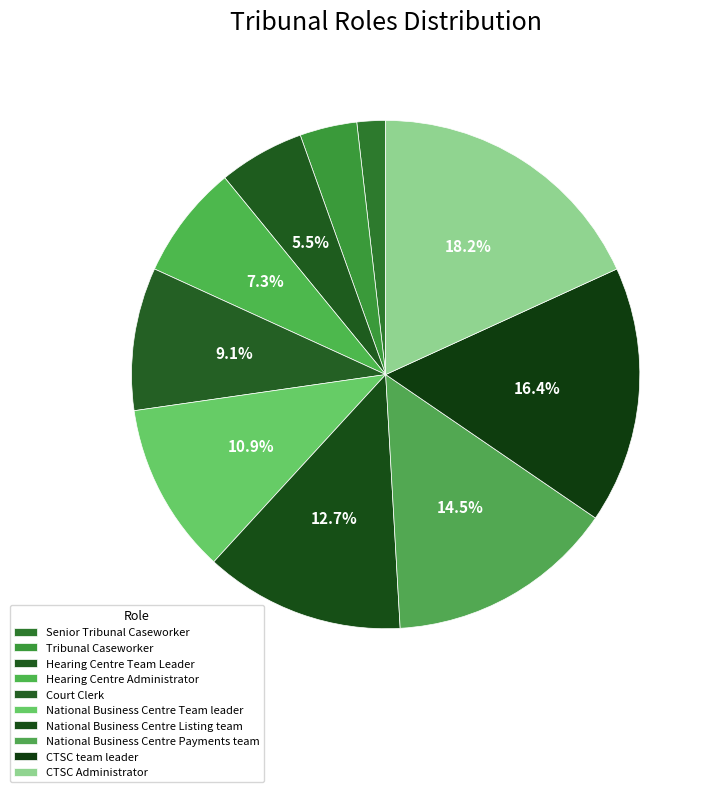

To the nearest percent, what is the difference between the Hearing Centre Team Leader and Tribunal Caseworker slice percentages?

2%